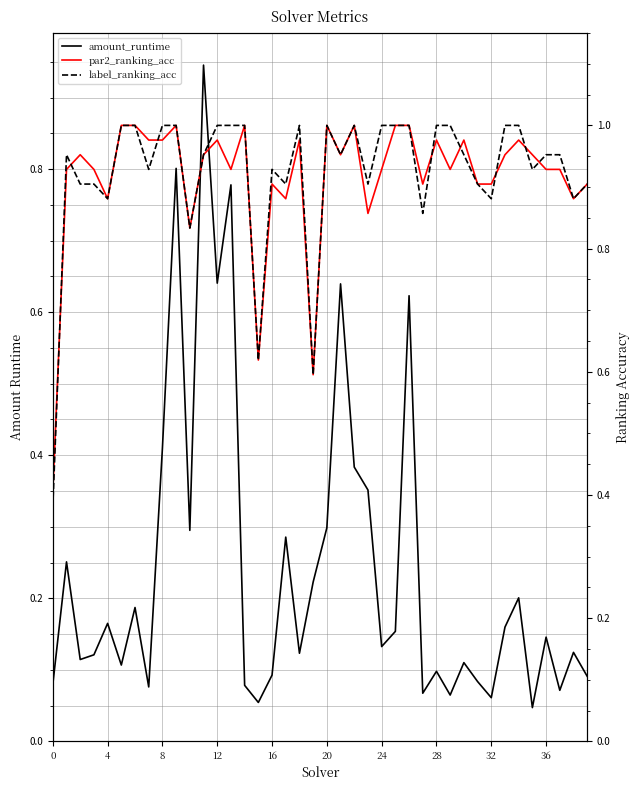

Which series has the largest total across all categories?

label_ranking_acc